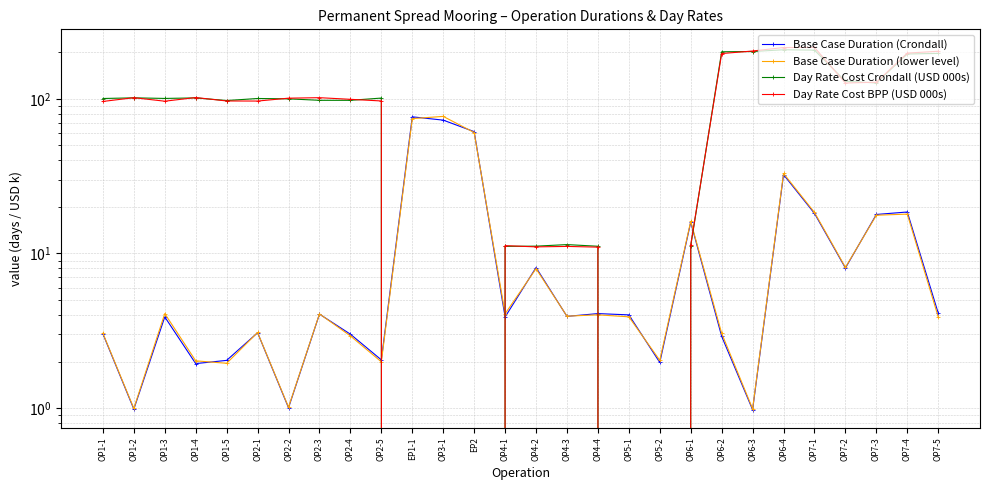

What are all the series names shown in the legend?

Base Case Duration (Crondall), Base Case Duration (lower level), Day Rate Cost Crondall (USD 000s), Day Rate Cost BPP (USD 000s)